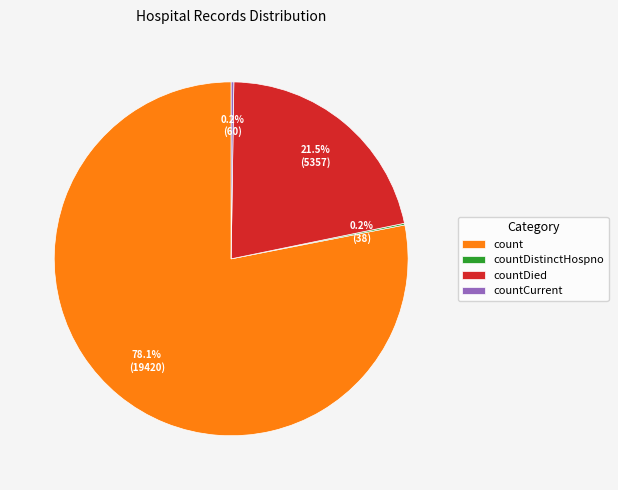

Which category accounts for the majority?

count